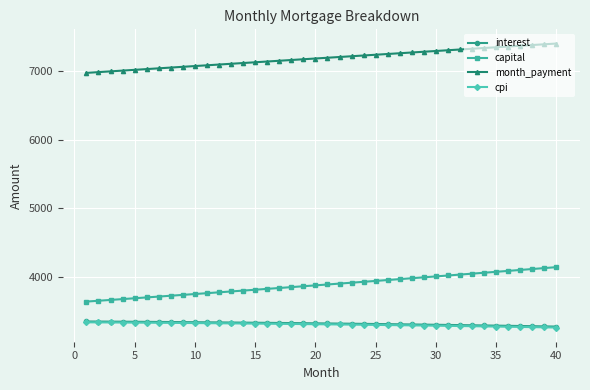

What is the maximum value for cpi?

3332.3